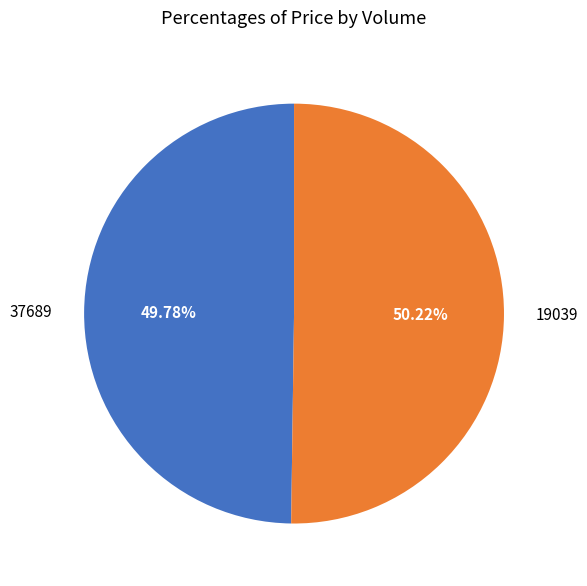

The 19039 slice represents 60% of the pie. True or false?

False